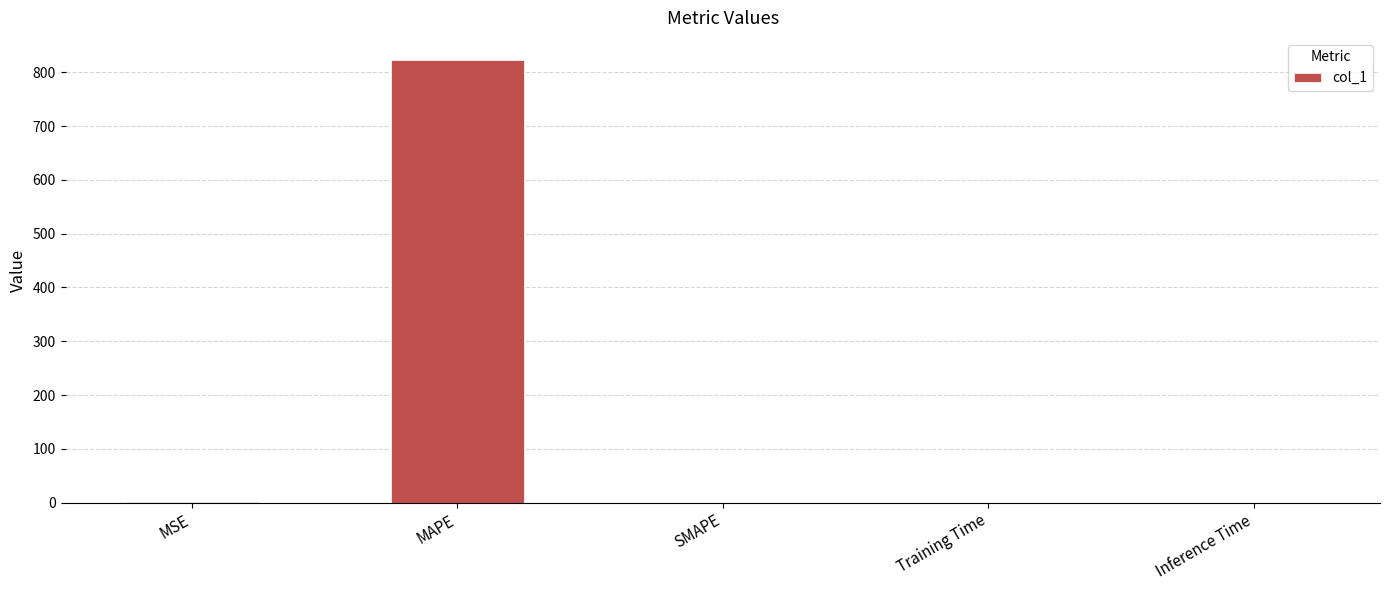

Between MAPE and Inference Time, which is larger?

MAPE